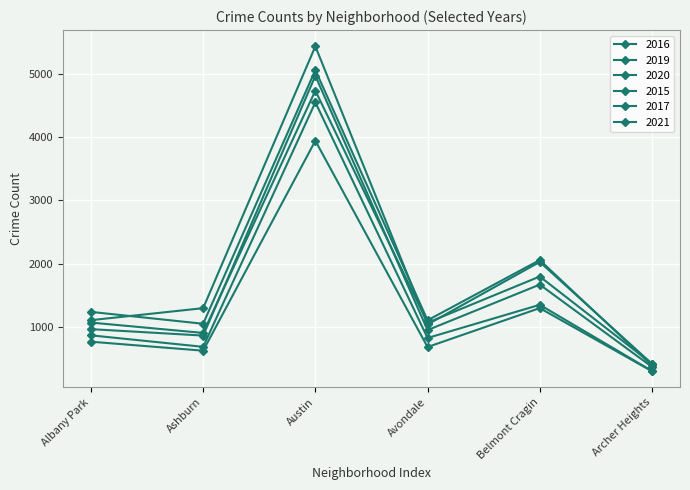

True or false: 2019 and 2021 cross at least once.

False